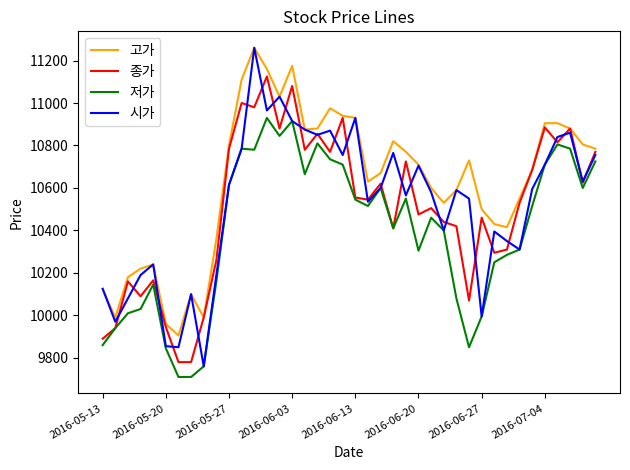

What is the greatest value displayed?

11260